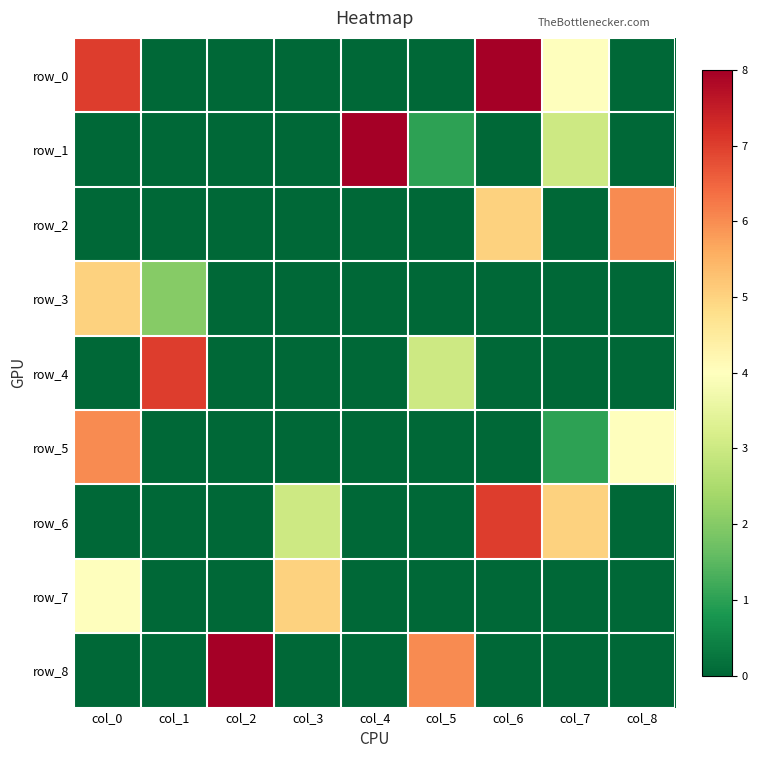

At which label is row_5 closest to 3?

col_8